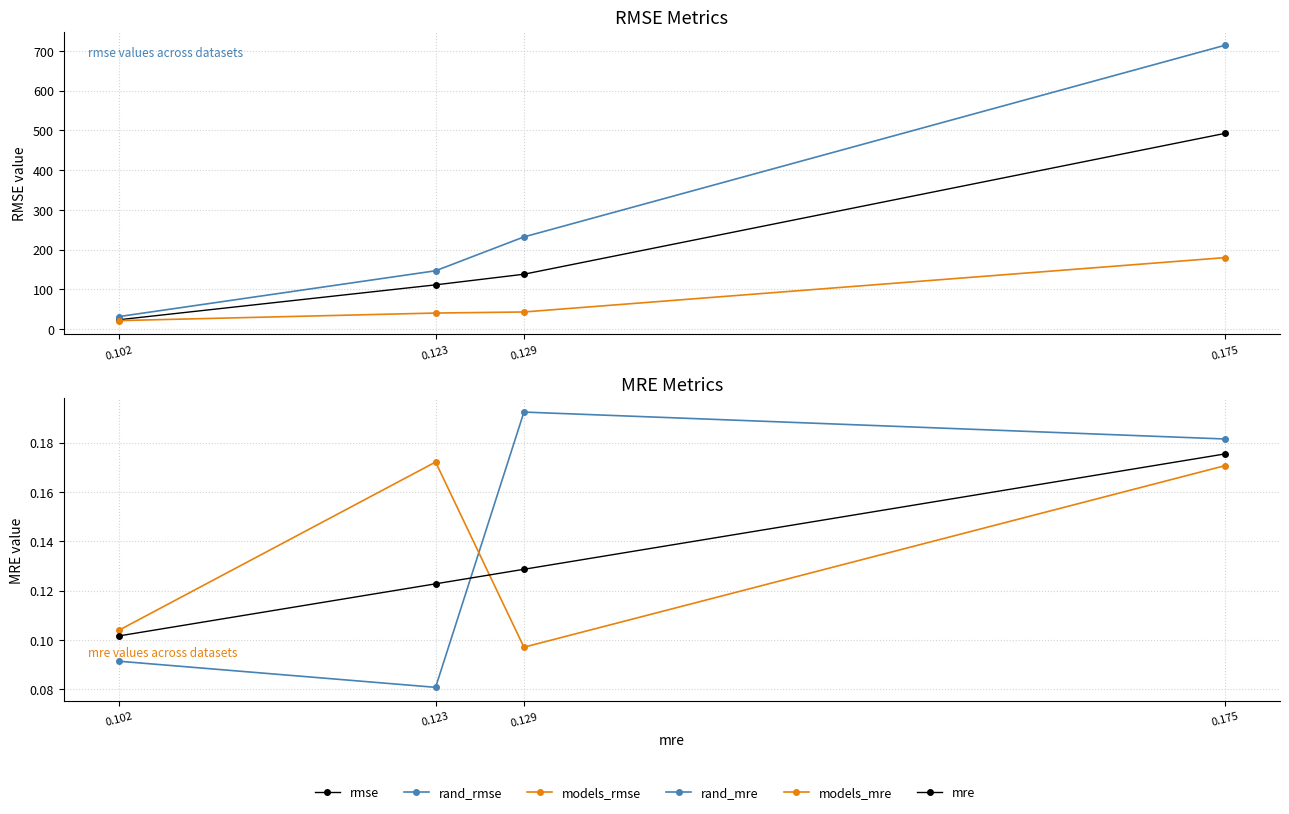

List the labels in order of mre value, largest first.

0.175, 0.129, 0.123, 0.102